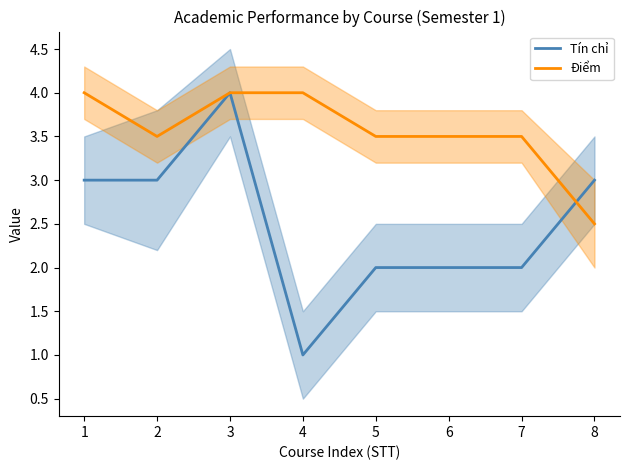

What is the minimum value shown in the chart?

1.0